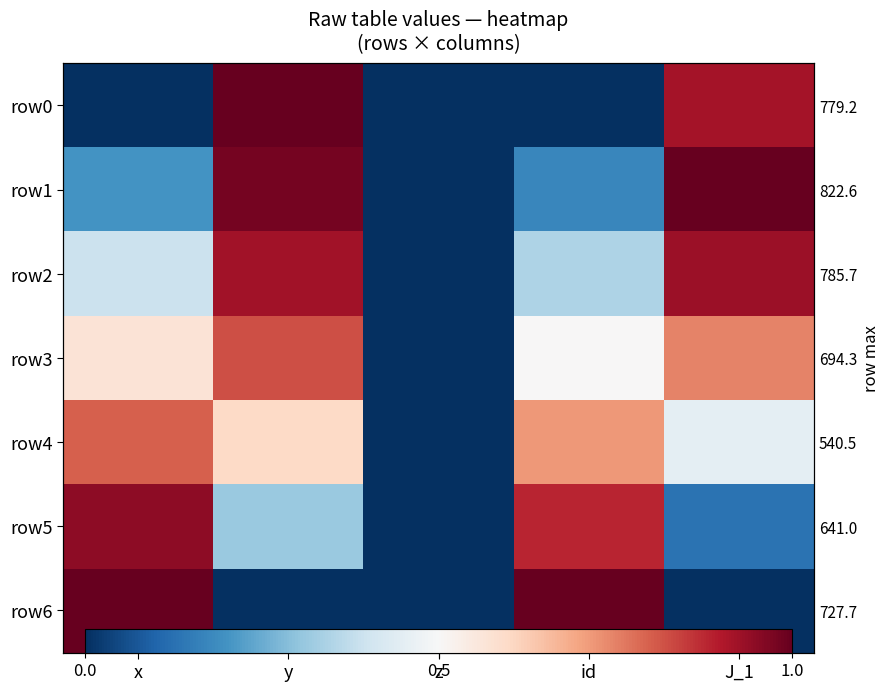

At how many categories does at least one series exceed 0?

4